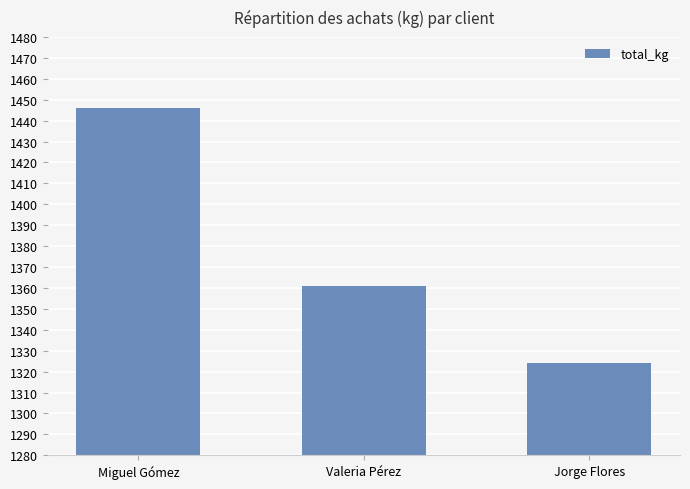

Reading left to right, transcribe all the data shown in this chart.

Miguel Gómez=1445.8	Valeria Pérez=1361.1	Jorge Flores=1324.3